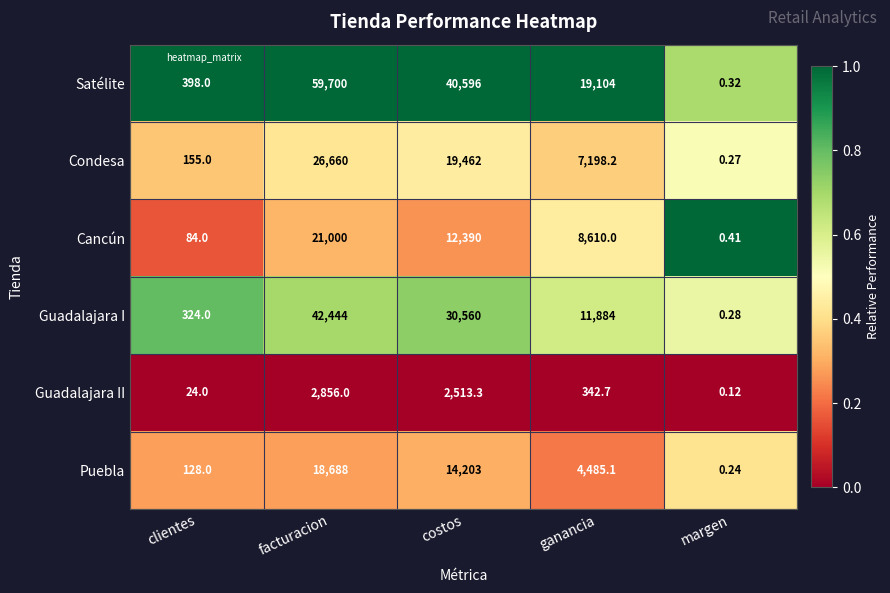

Is the value of Condesa at costos greater than the value of Cancún at margen?

Yes